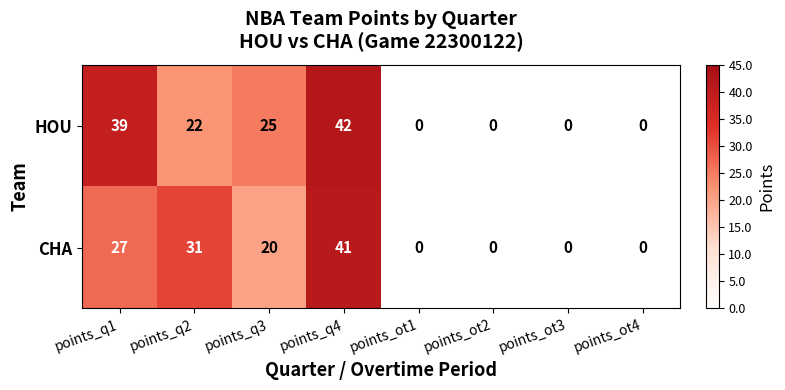

List the series in order of their peak value, lowest first.

CHA, HOU